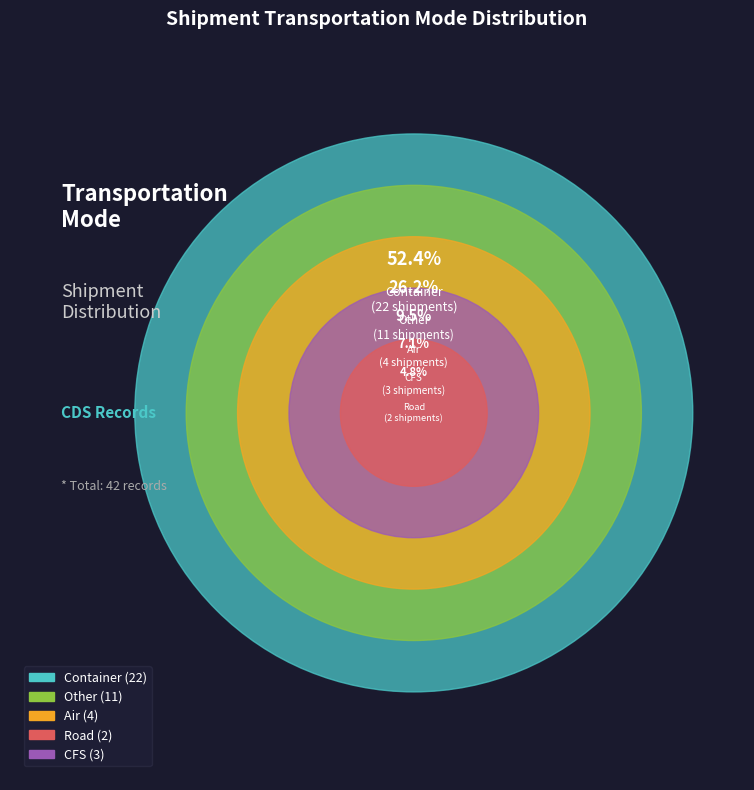

Which category has the smallest portion of the pie?

Road